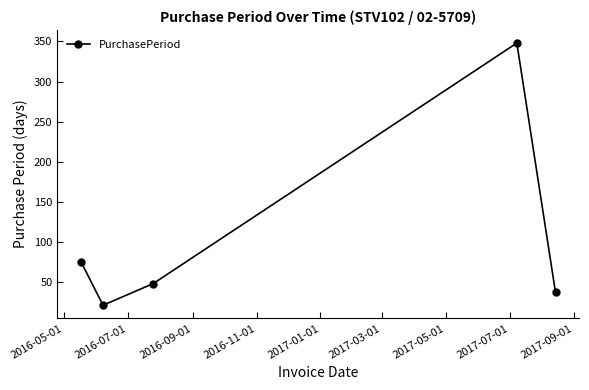

What is the sum of all values?

529